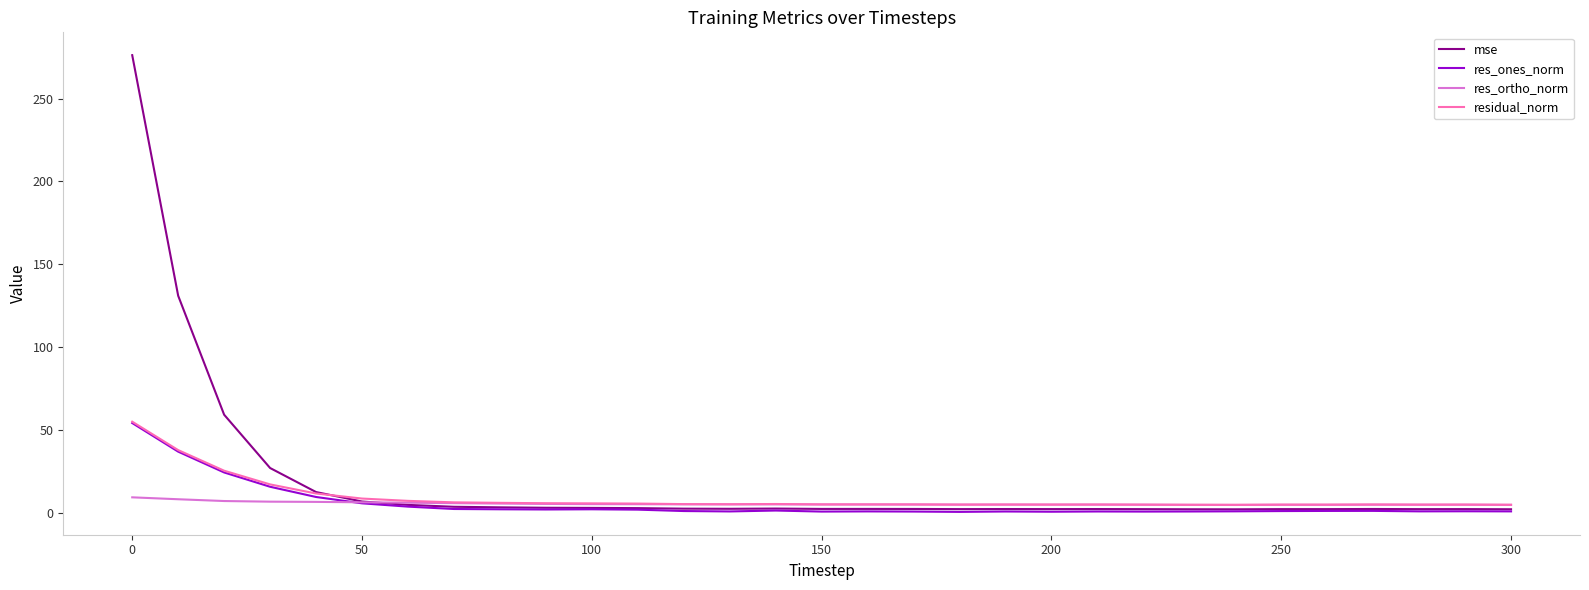

What is the greatest value displayed?

276.1